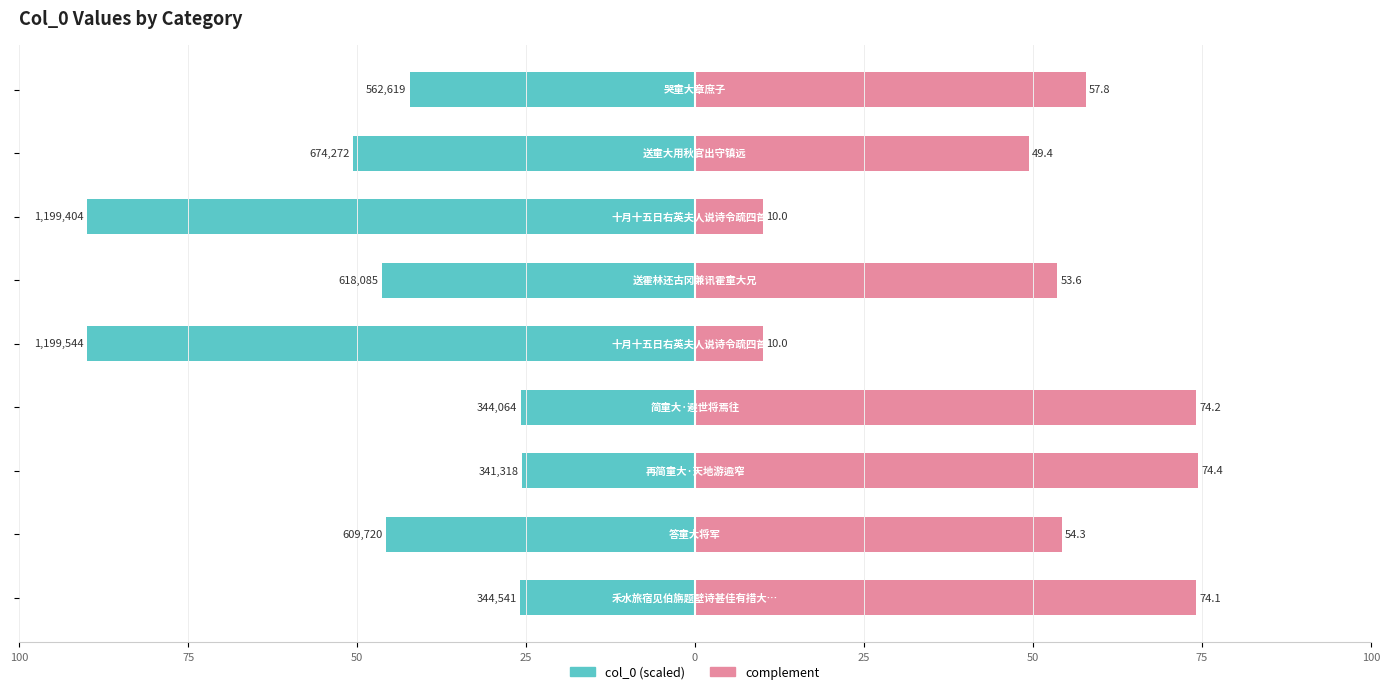

What is the approximate value of col_0 (scaled) at 50?

-25.6